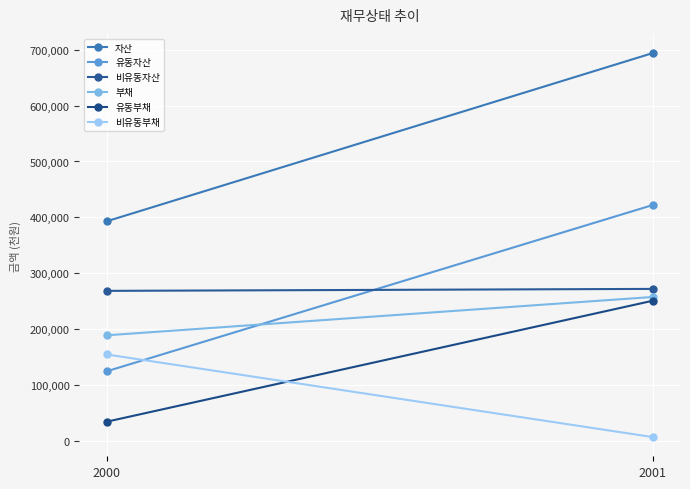

What is the total value across all series at 2001?

1903037